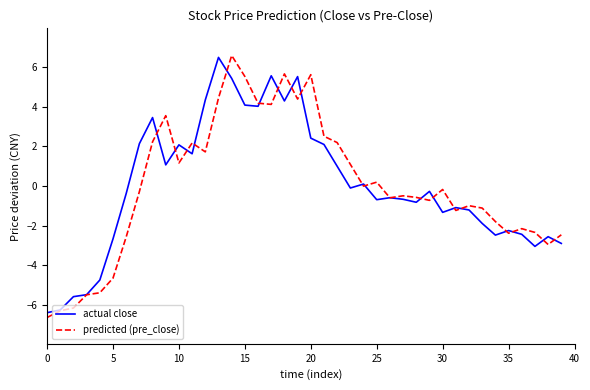

What is the maximum value shown in the chart?

6.6